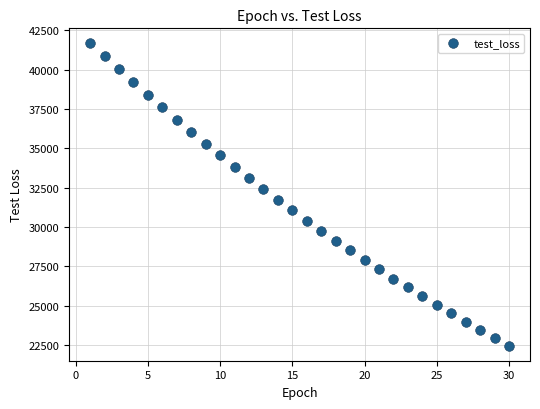

What is the range of X values (max minus min)?

29.0